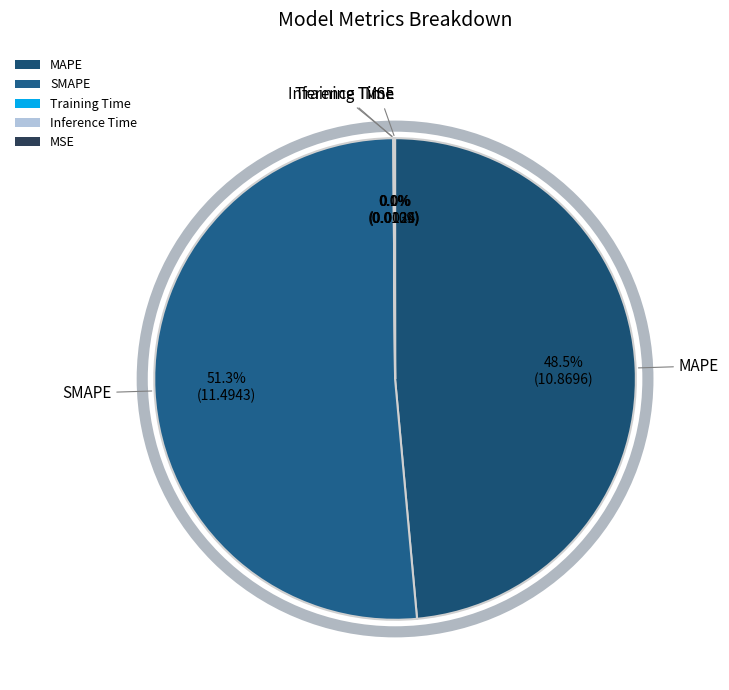

To the nearest percent, what is the average slice percentage?

20%